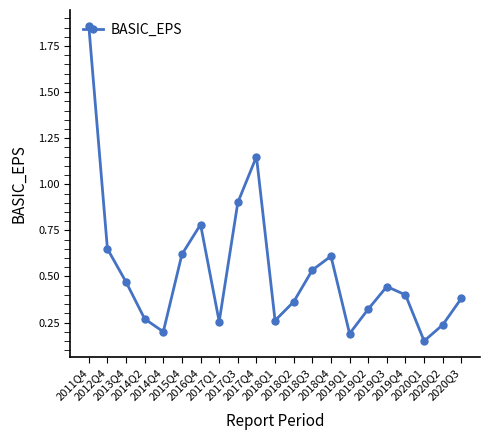

At which label is the value closest to 1?

2017Q3